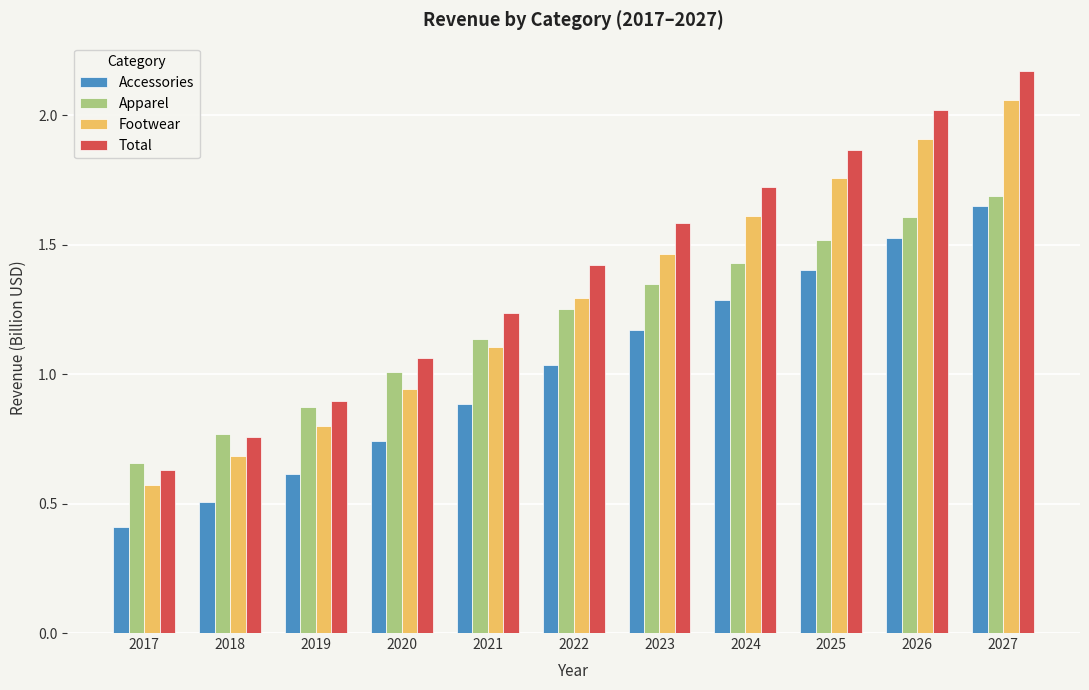

Which category has the lowest value in the Footwear series?

2017